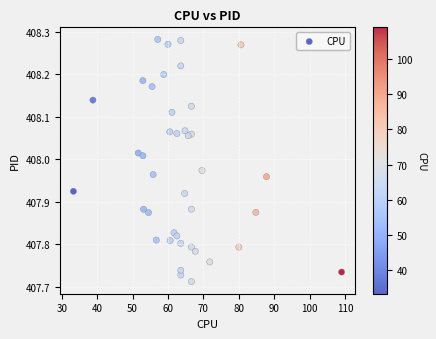

What is the range of X values (max minus min)?

75.7